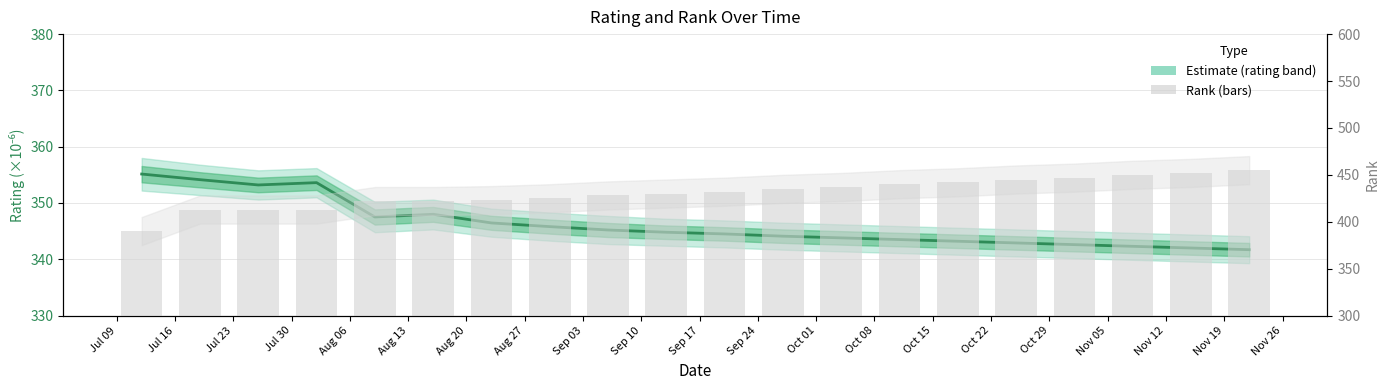

Which series changed the most between Jul 09 and Jul 23?

rank